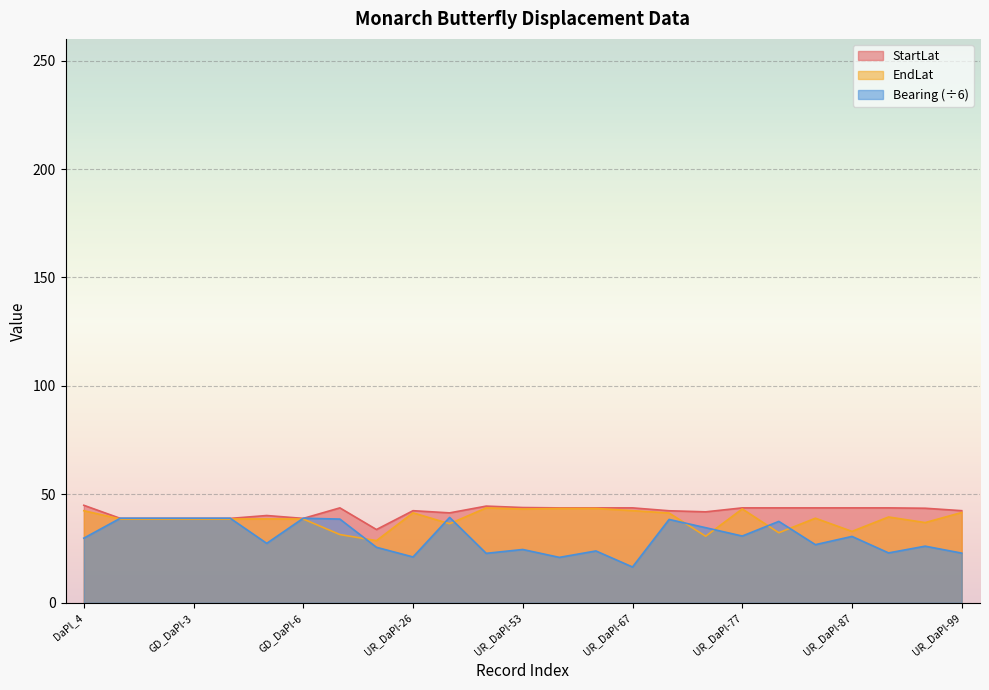

Which series has the largest total across all categories?

StartLat